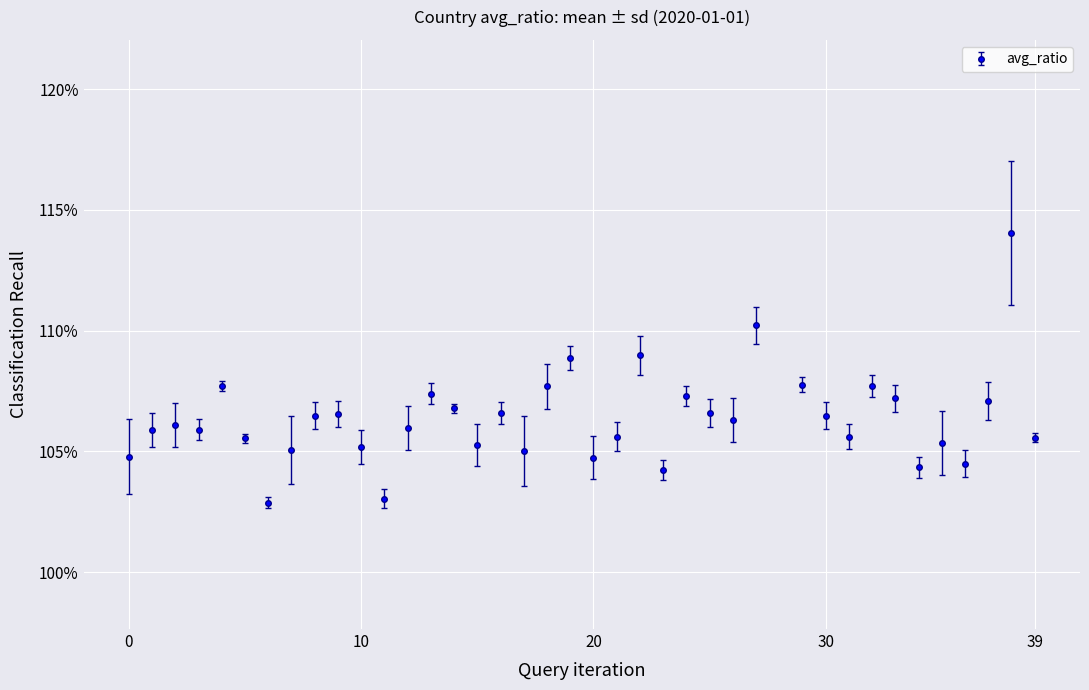

True or false: the data has more than 0 interior local peaks.

True